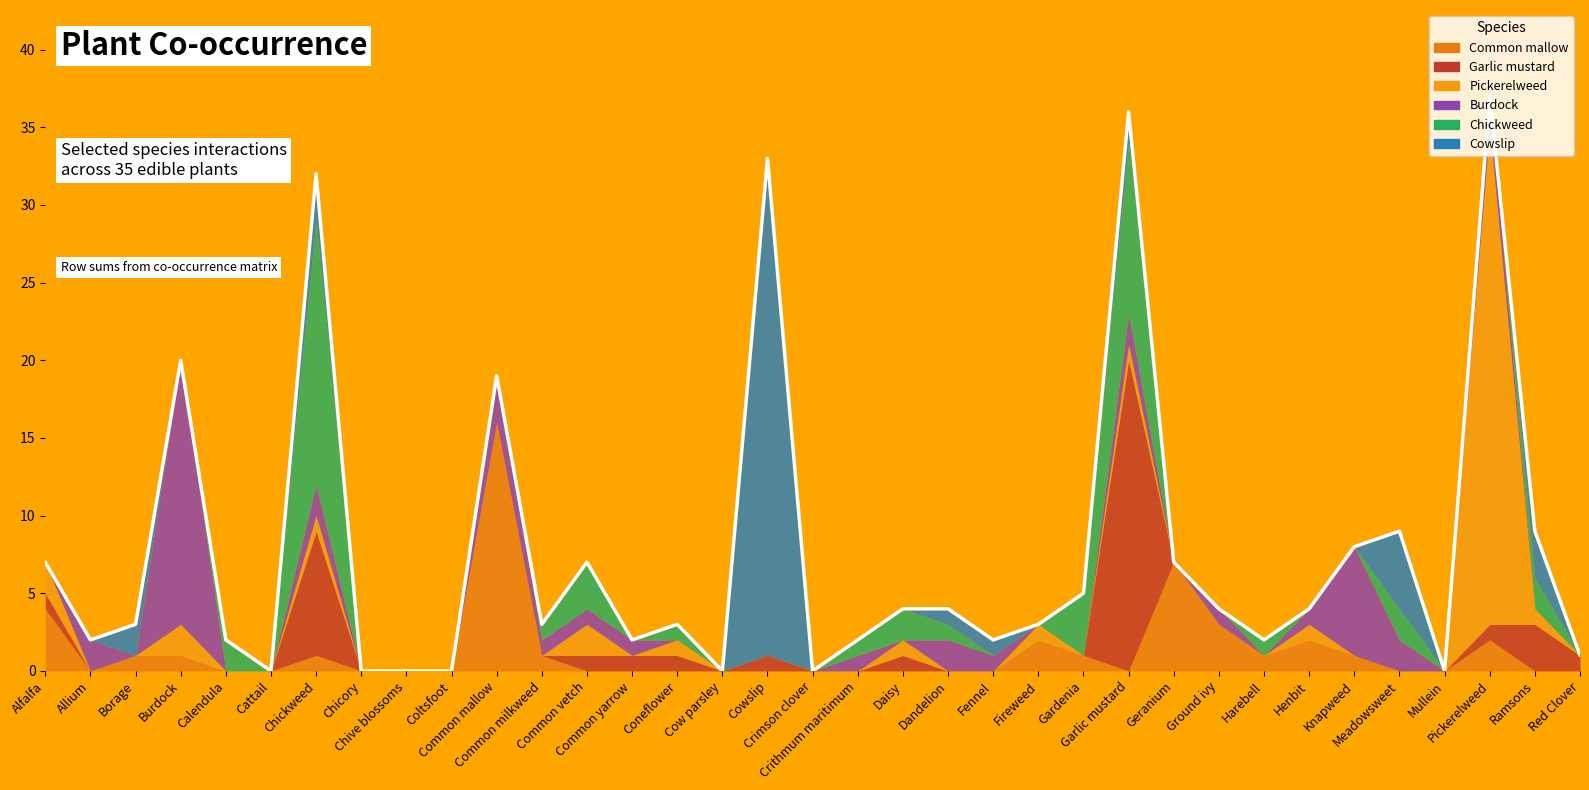

Which series has the largest total across all categories?

Cowslip